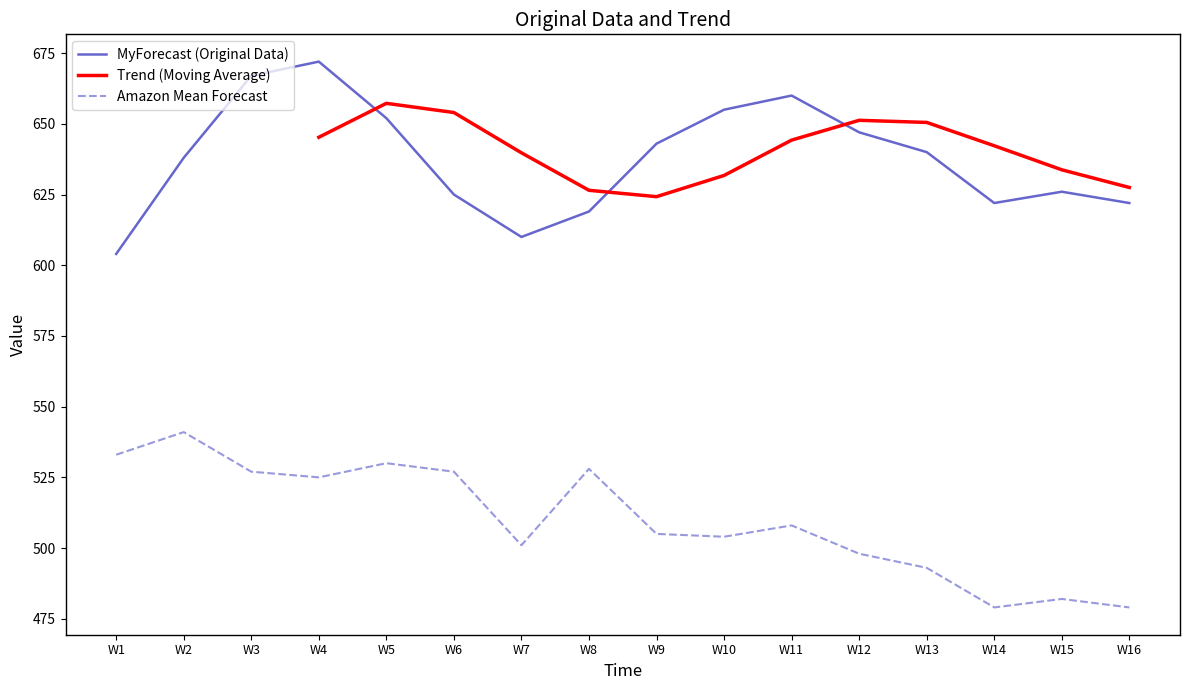

What is the sum of the Amazon Mean Forecast values at W14 and W13?

972